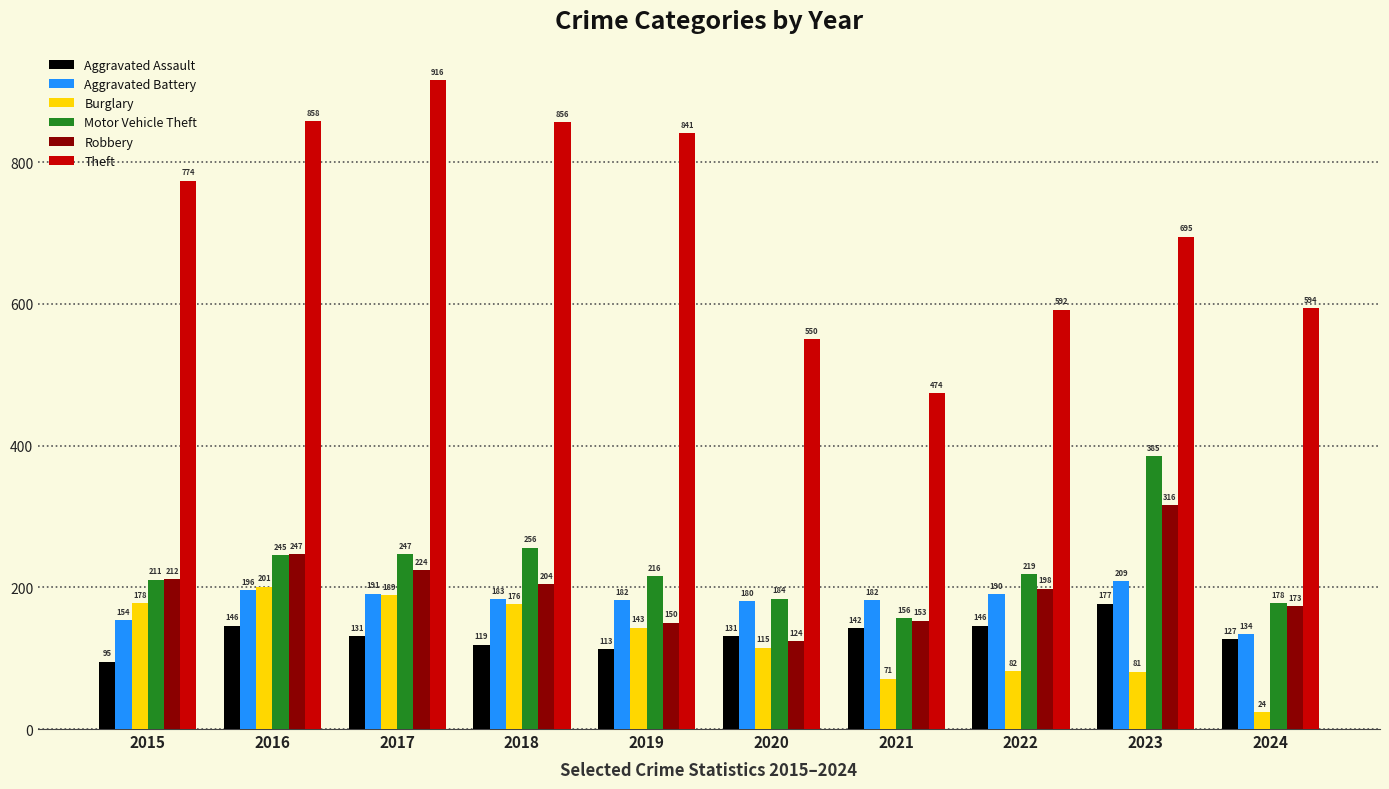

What is the difference between the highest and lowest values at 2021?

403